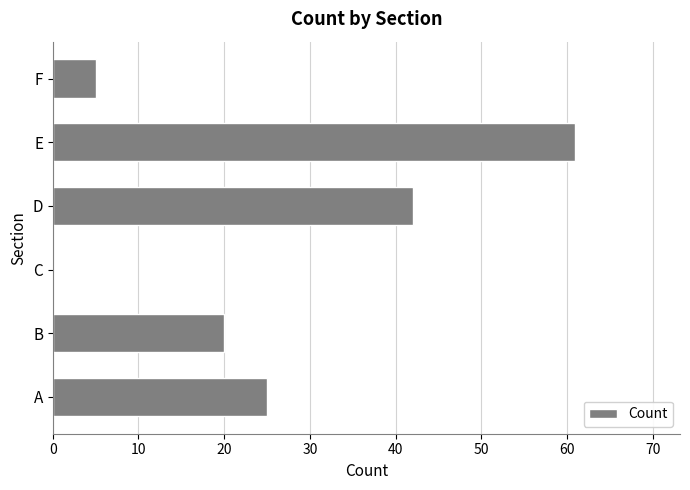

What is the greatest value displayed?

61